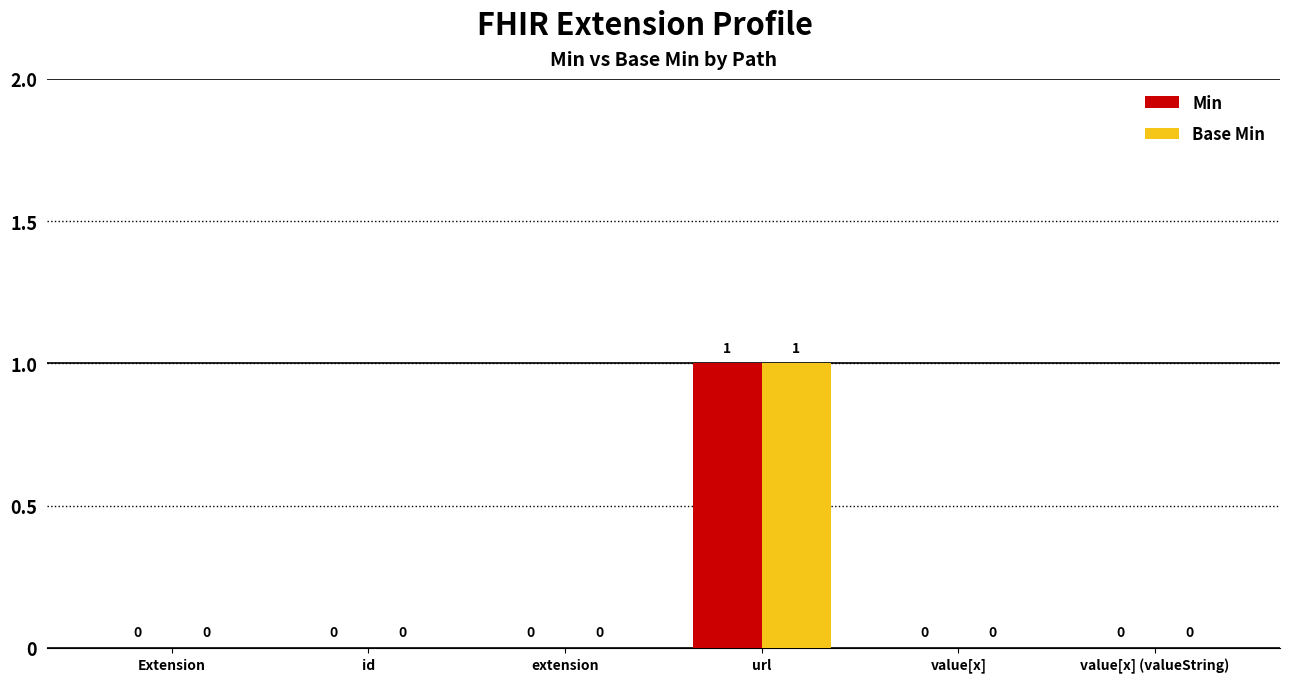

At which category is the sum across all series the highest?

url